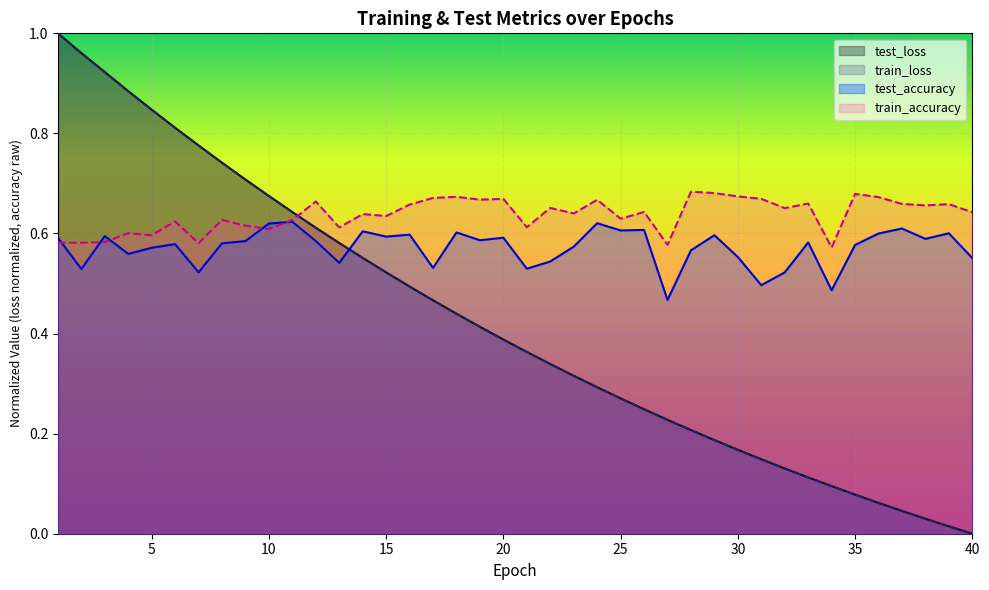

The train_accuracy series shows 0.4 at 30. True or false?

False